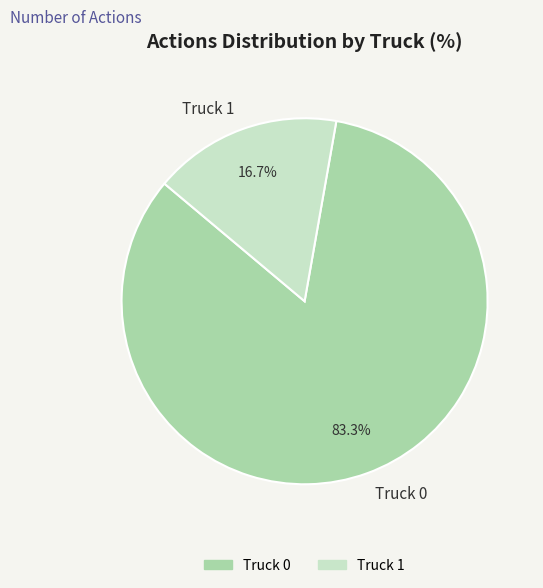

To the nearest percent, what portion does Truck 1 represent?

17%